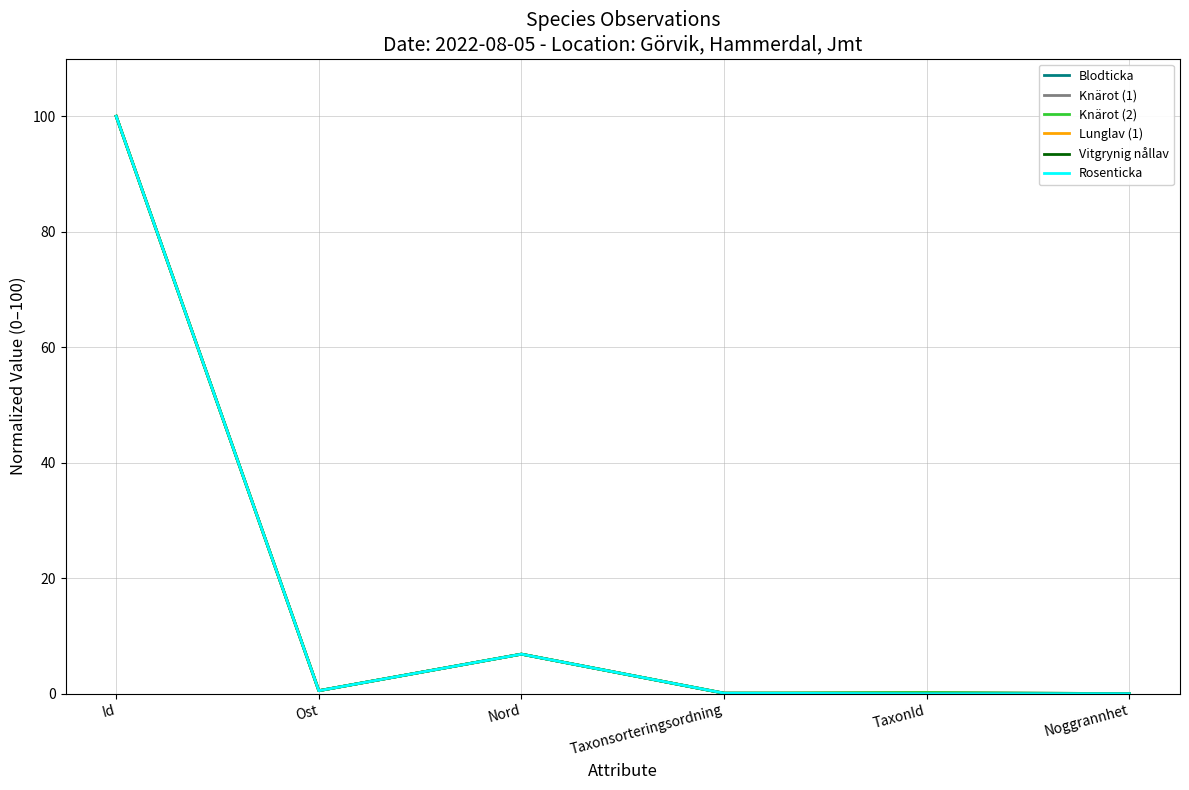

The value of Knärot (1) at Noggrannhet is 64.1. True or false?

False